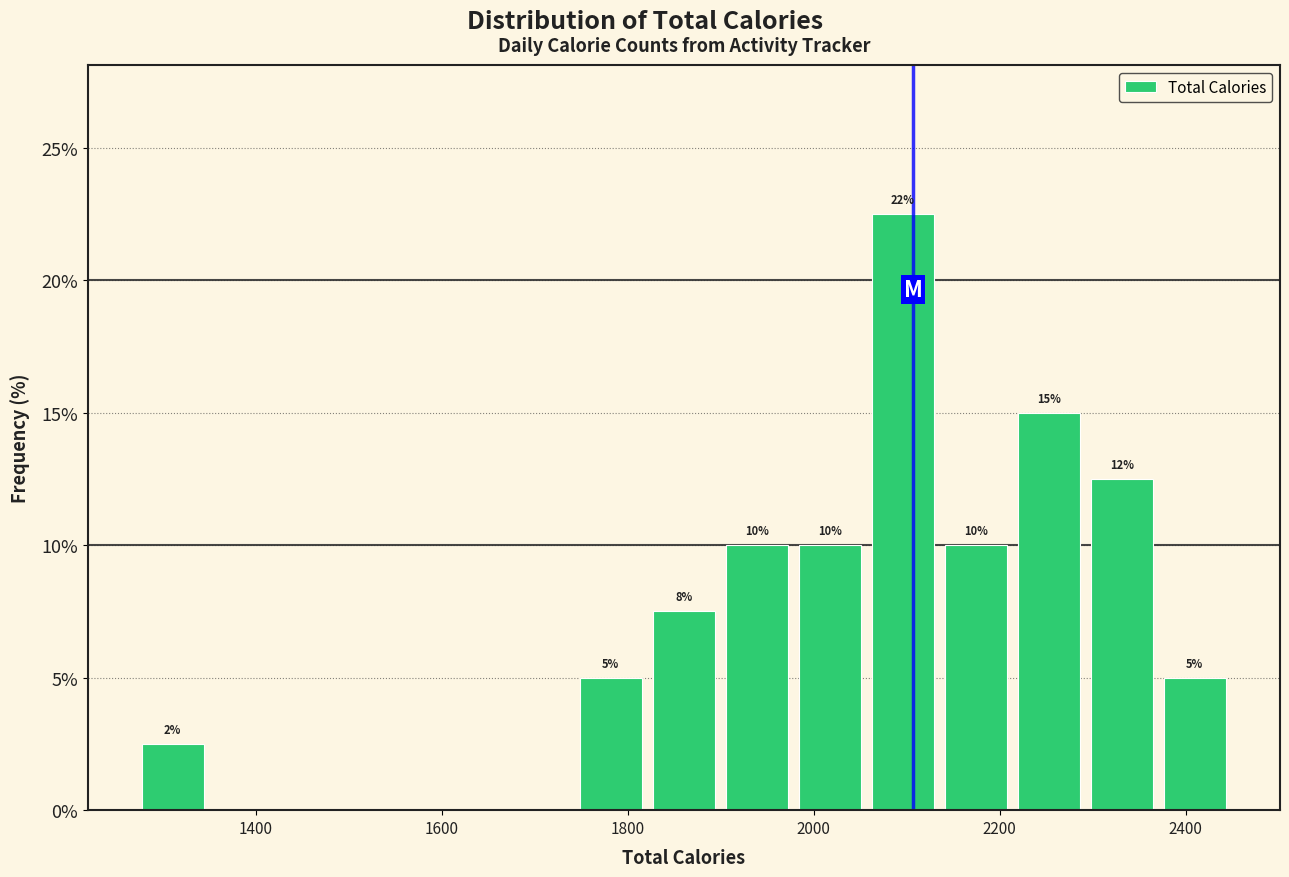

Read against the x-axis, roughly where is the centre of the tallest bar?

2100